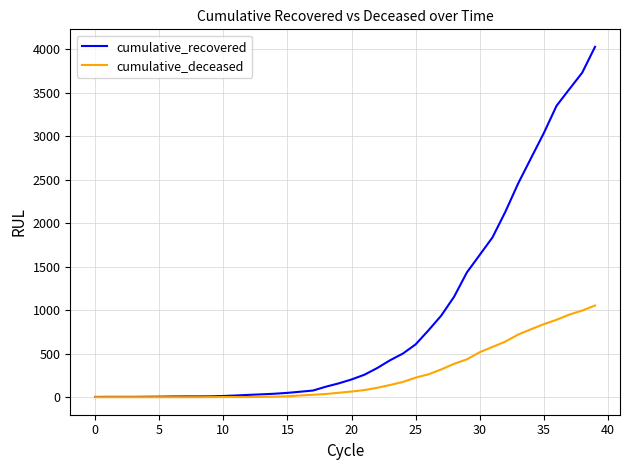

Does the chart have visible grid lines?

Yes